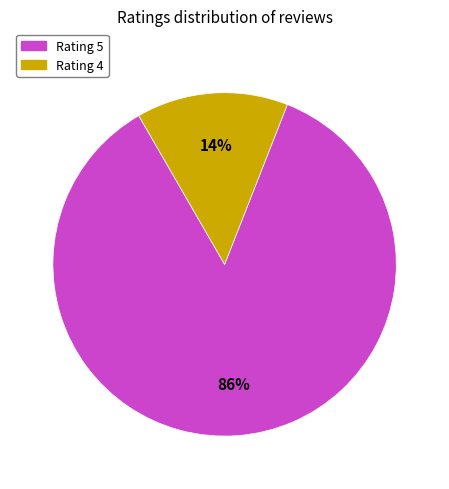

Do Rating 5 and Rating 4 together represent more than half of the pie?

Yes